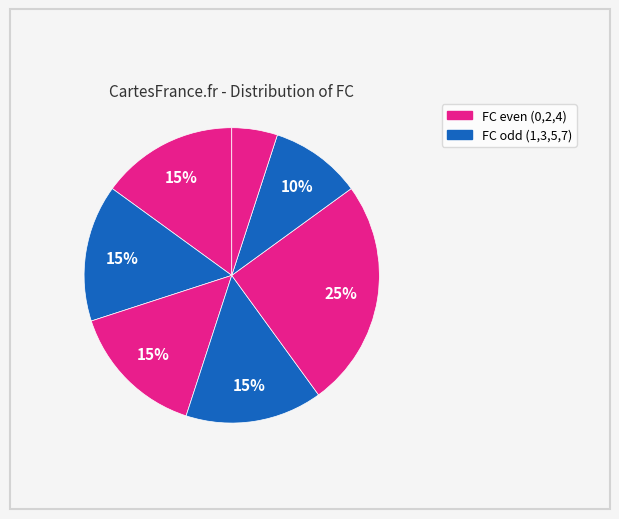

Which category has the smallest portion of the pie?

5